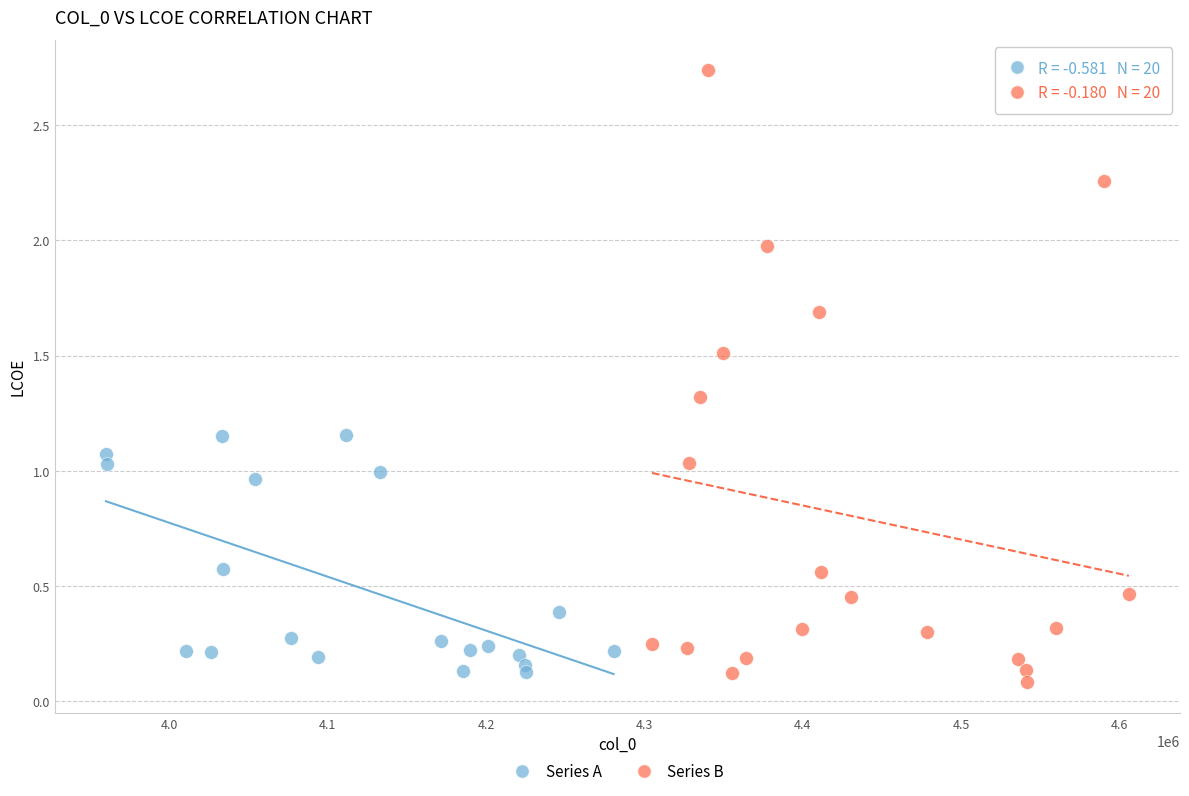

Which series reaches the maximum Y coordinate?

Series B